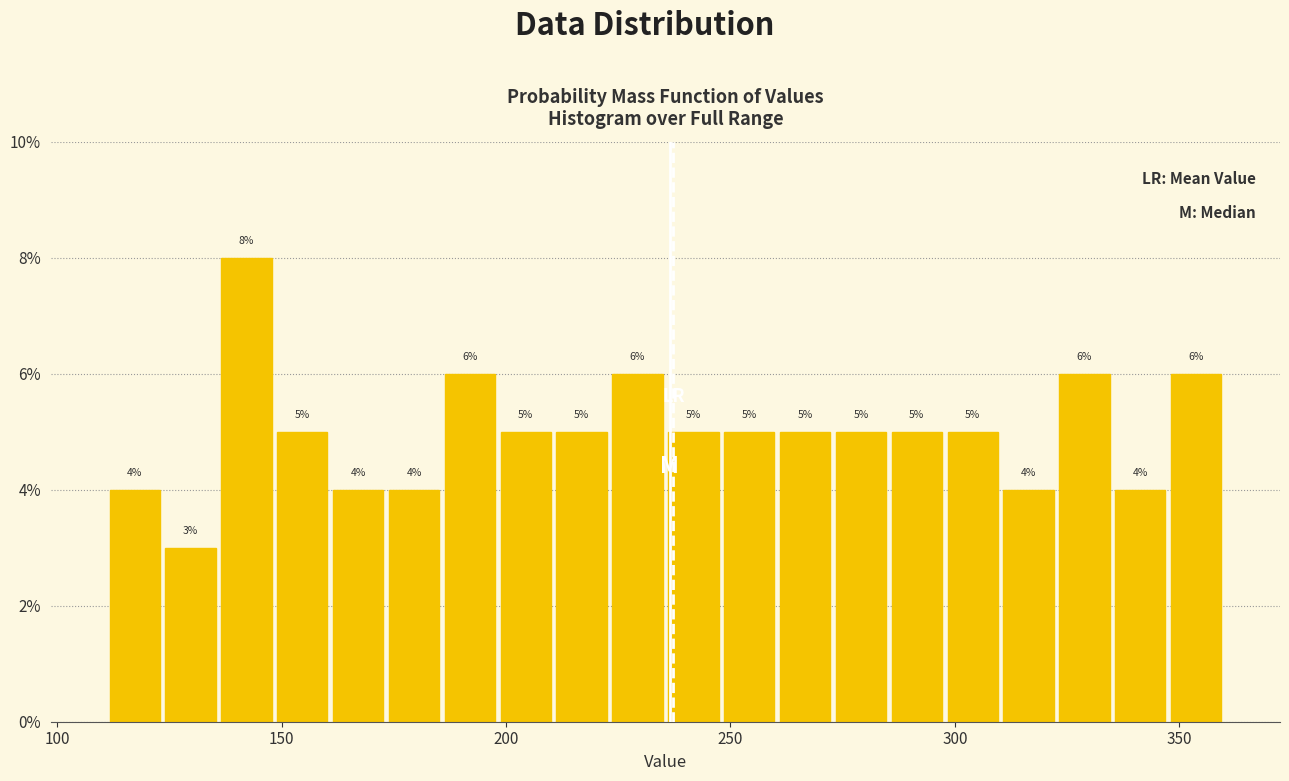

Read against the x-axis, roughly where is the centre of the tallest bar?

140